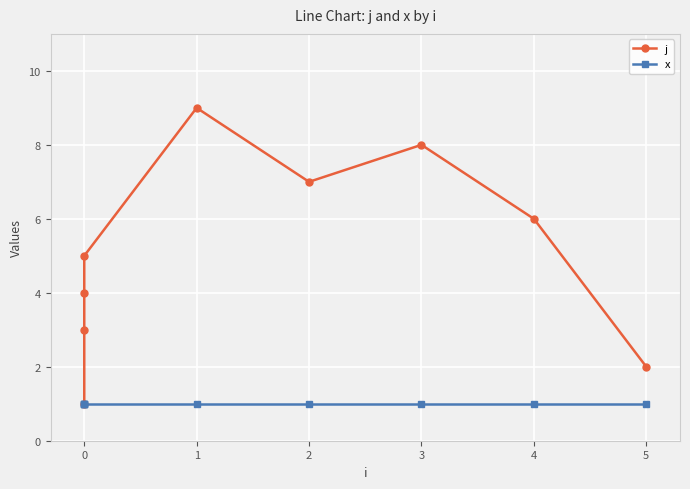

How many j values are between 3 and 7?

5